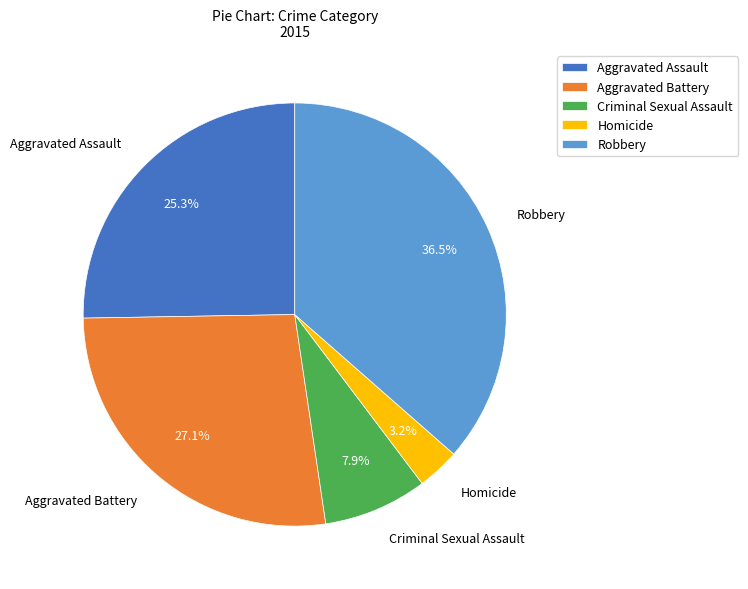

Rank the categories by value from highest to lowest.

Robbery, Aggravated Battery, Aggravated Assault, Criminal Sexual Assault, Homicide